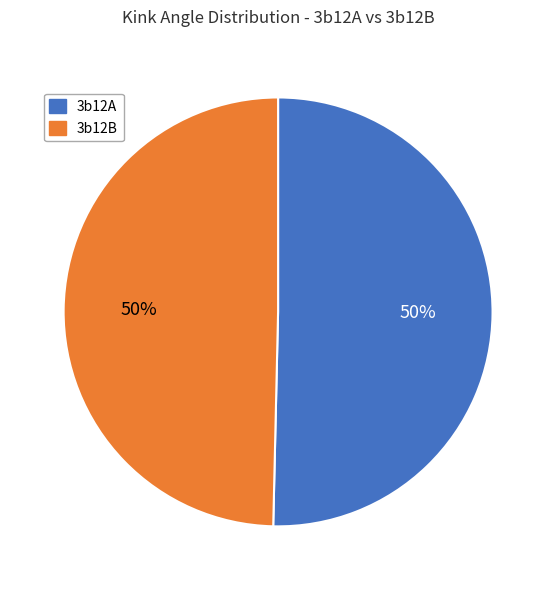

Do 3b12A and 3b12B together represent more than half of the pie?

Yes